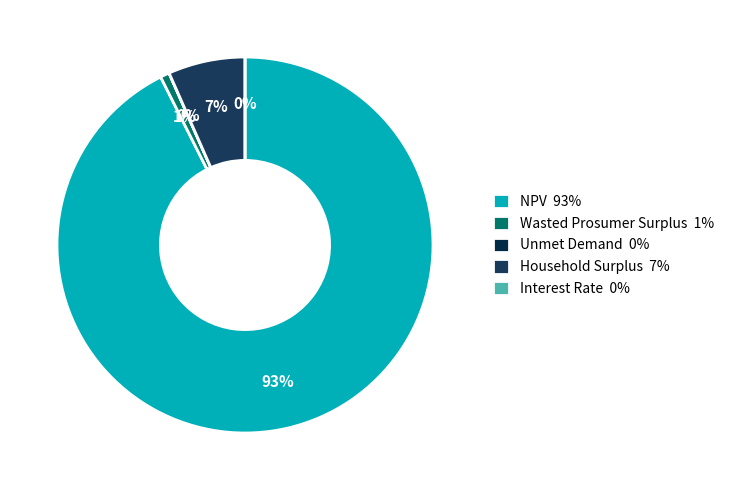

The NPV slice represents 99% of the pie. True or false?

False